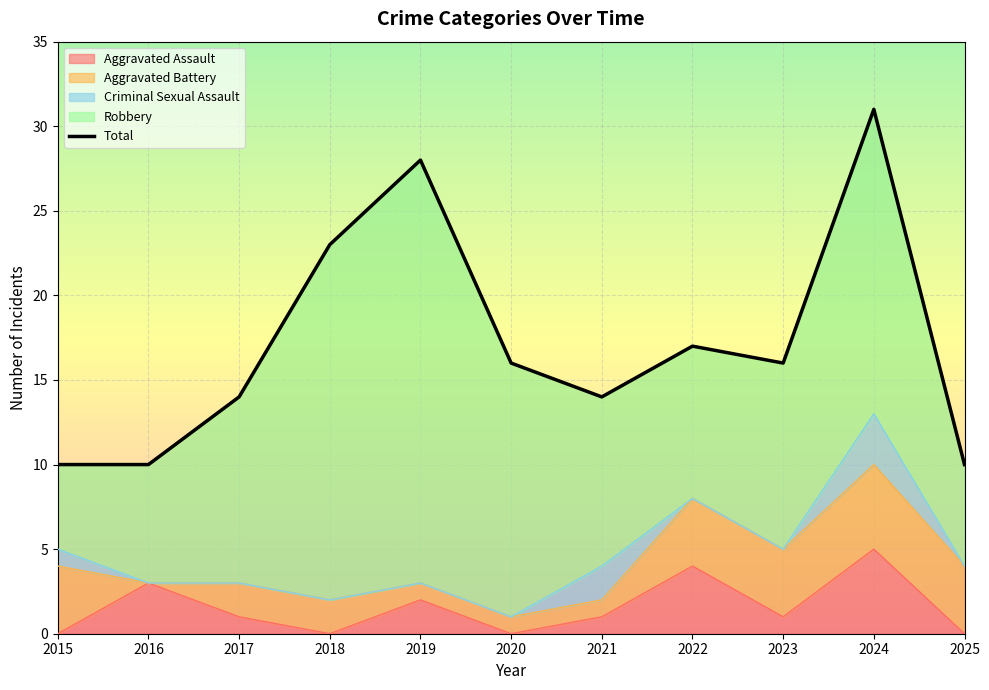

List the labels in order of value, largest first.

2024, 2019, 2018, 2022, 2020, 2023, 2017, 2021, 2015, 2016, 2025